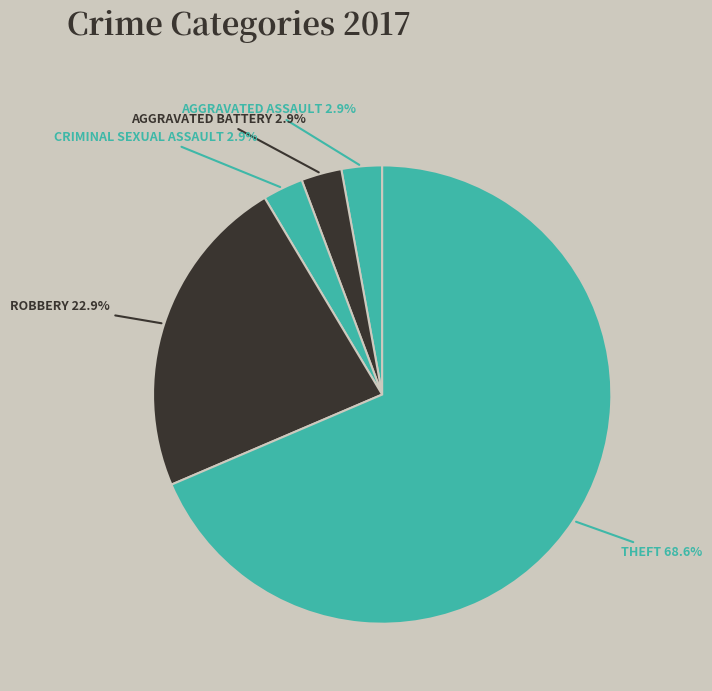

Rank the categories by value from highest to lowest.

Theft, Robbery, Aggravated Assault, Aggravated Battery, Criminal Sexual Assault